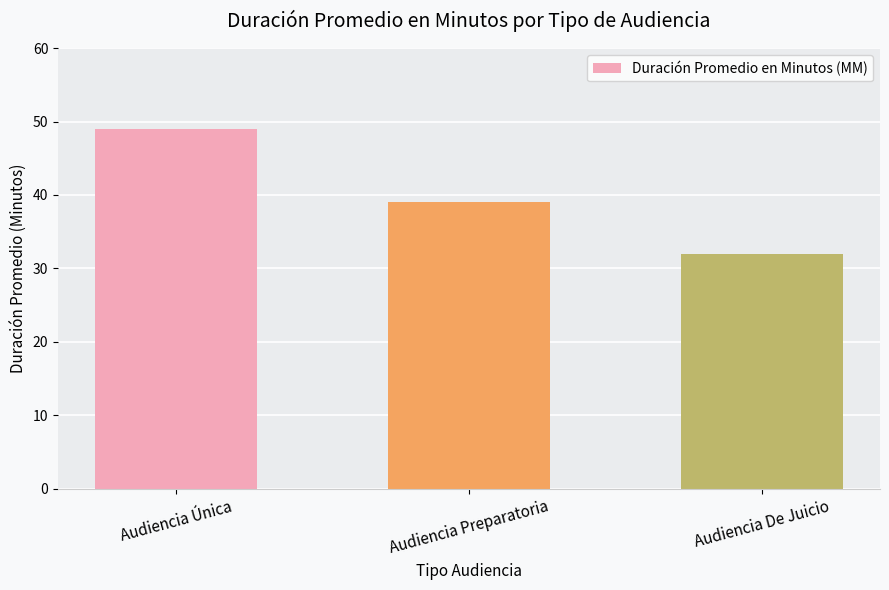

What is the label of the 1st bar from the right?

Audiencia De Juicio